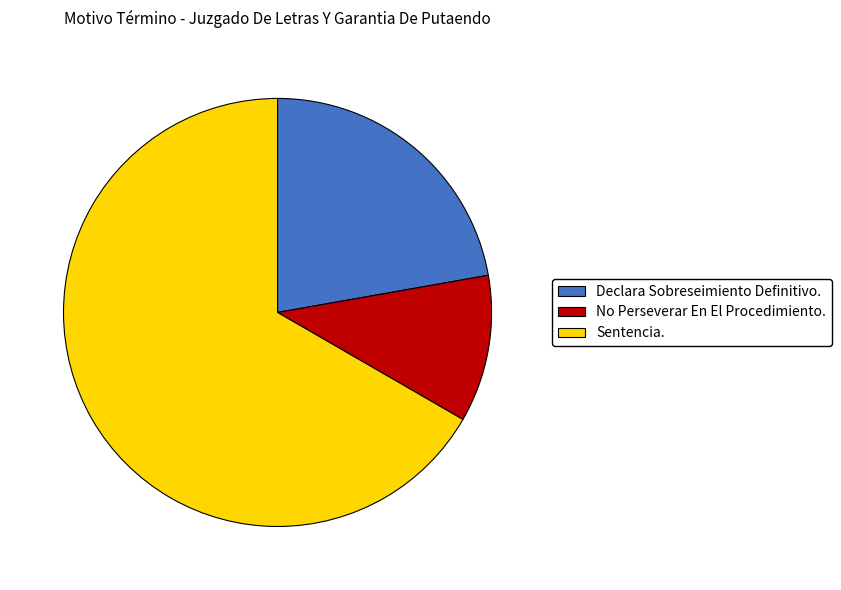

Is it true that Sentencia. is 67% of the pie?

True